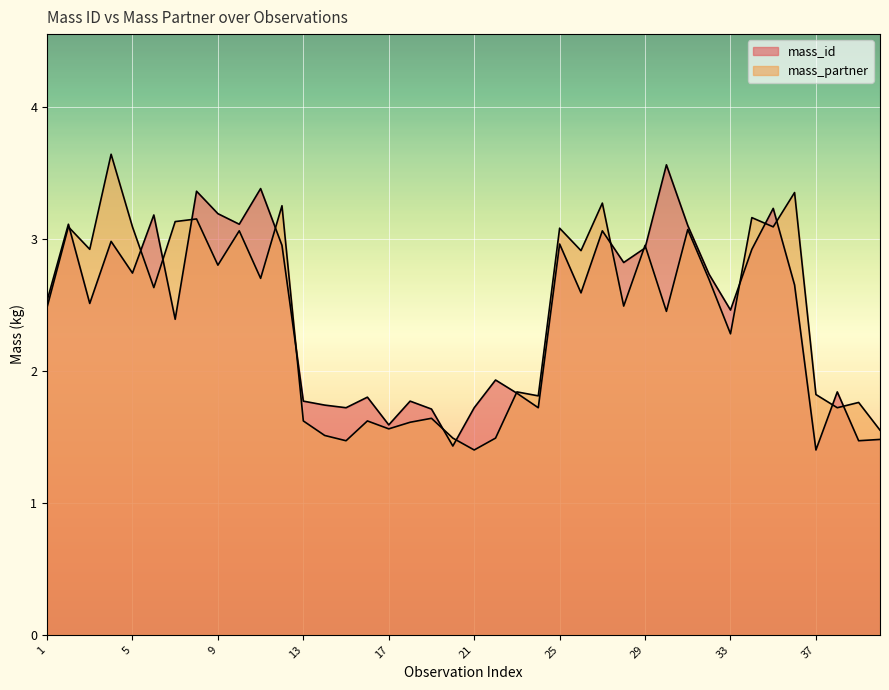

What is the sum of the mass_id values at 9 and 20?

4.6